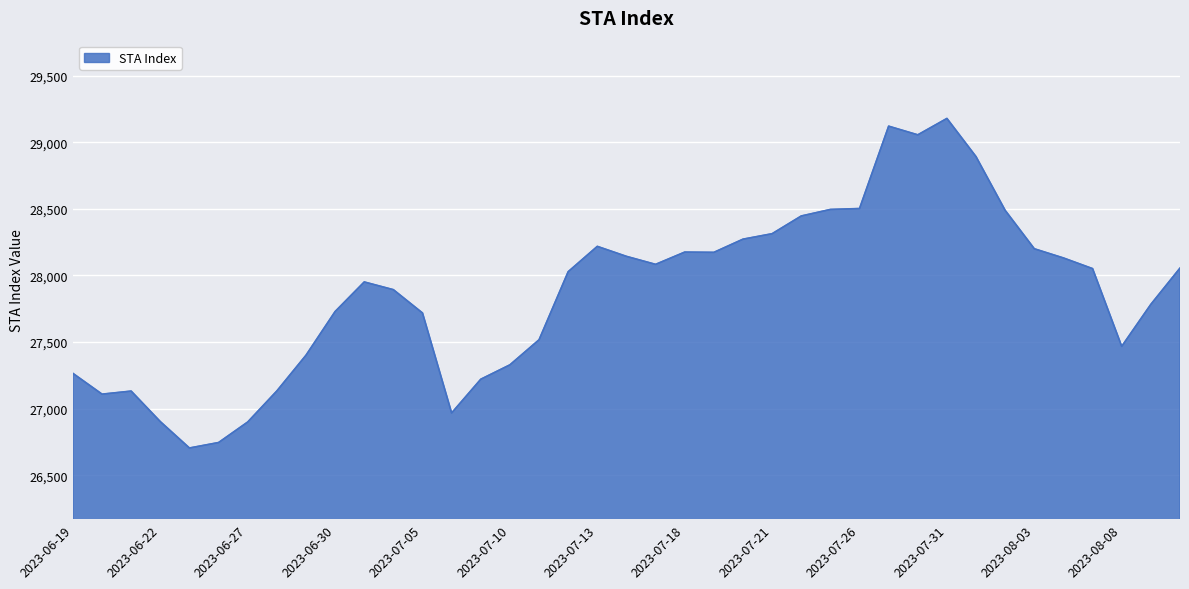

What is the difference between the maximum and minimum values?

2473